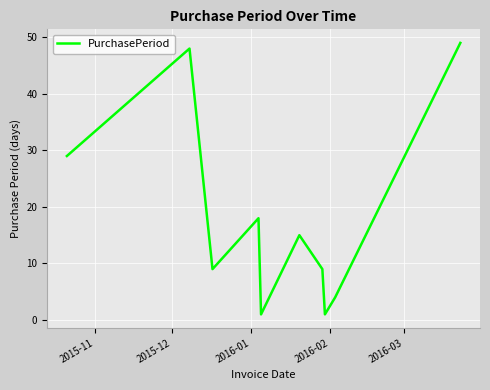

Does the chart have visible grid lines?

Yes